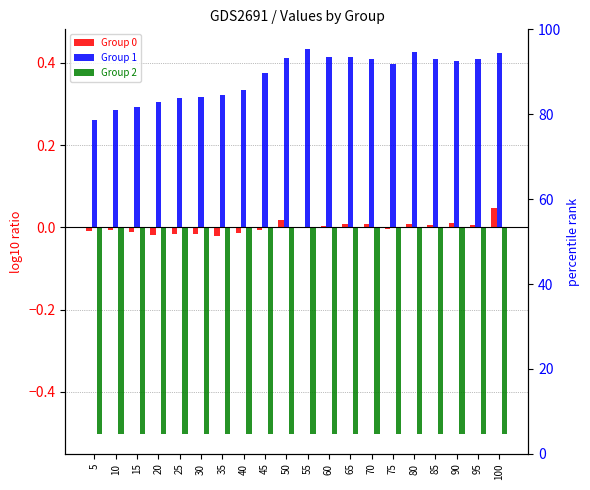

Reading right to left, list all the values displayed in this chart.

Group 0: 0.0	0.0	0.0	0.0	0.0	-0.0	0.0	0.0	0.0	0.0	0.0	-0.0	-0.0	-0.0	-0.0	-0.0	-0.0	-0.0	-0.0	-0.0
Group 1: 0.4	0.4	0.4	0.4	0.4	0.4	0.4	0.4	0.4	0.4	0.4	0.4	0.3	0.3	0.3	0.3	0.3	0.3	0.3	0.3
Group 2: -0.5	-0.5	-0.5	-0.5	-0.5	-0.5	-0.5	-0.5	-0.5	-0.5	-0.5	-0.5	-0.5	-0.5	-0.5	-0.5	-0.5	-0.5	-0.5	-0.5